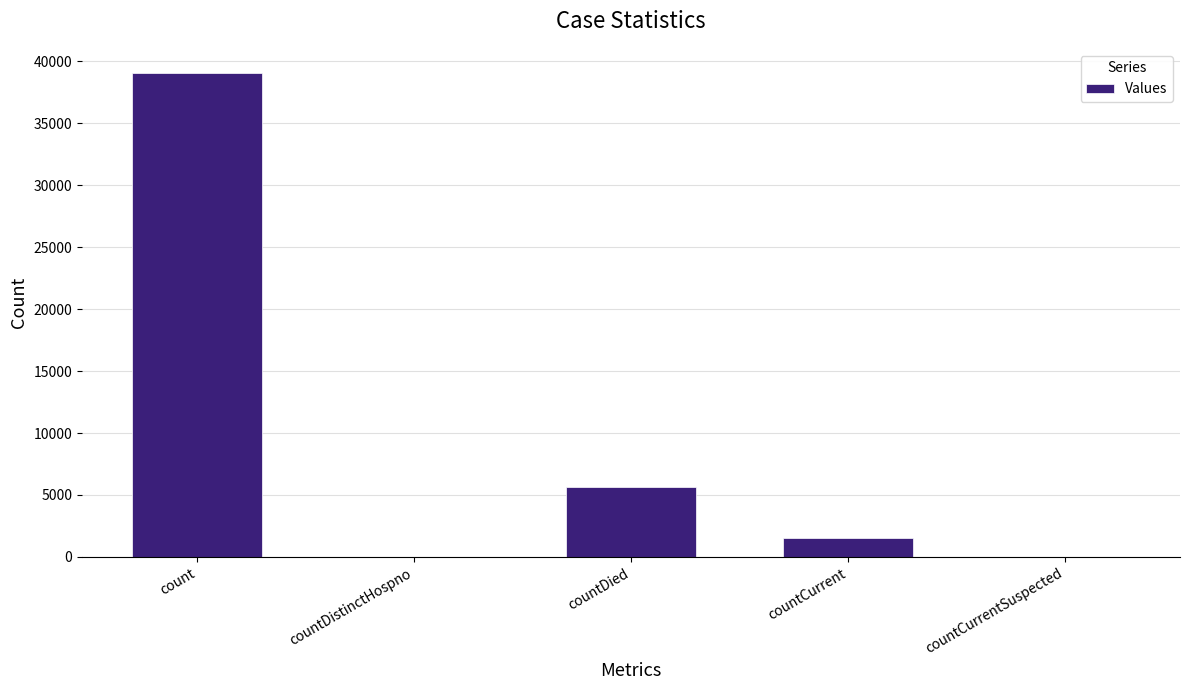

True or false: the data shows 0 at countDistinctHospno.

True